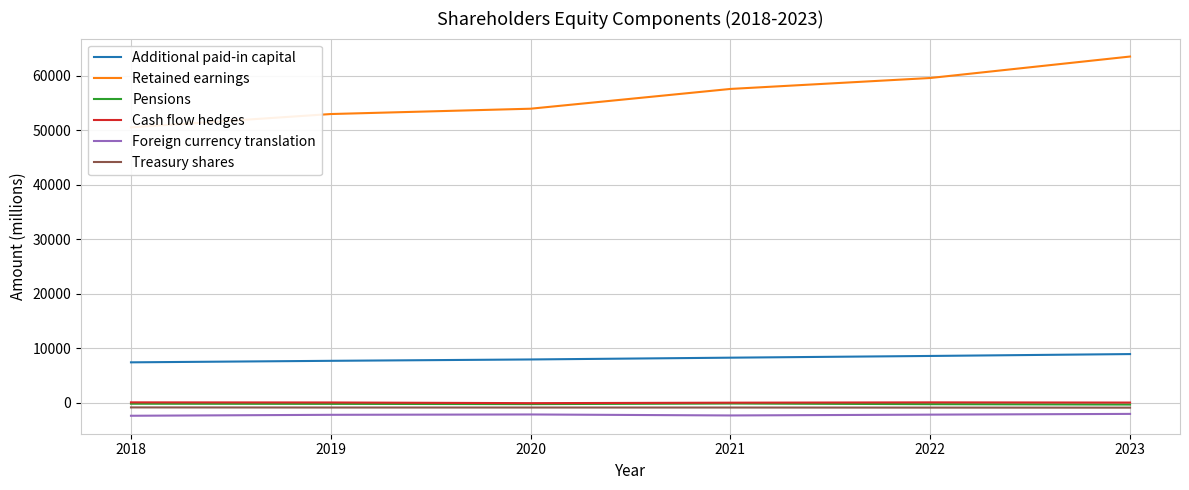

How many lines are shown in the chart?

6